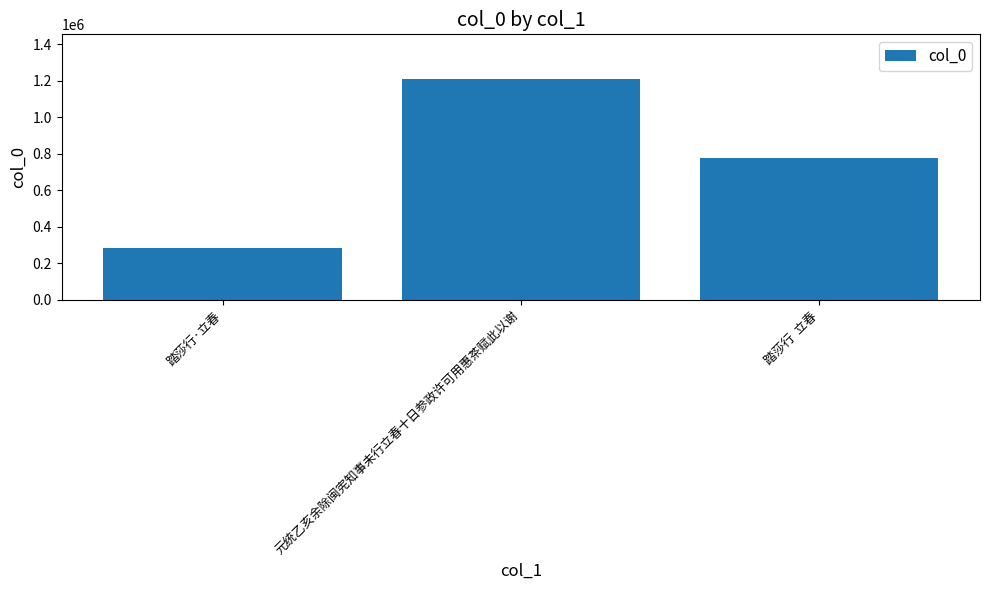

What is the approximate value at 踏莎行  立春, to the nearest 10?

778330